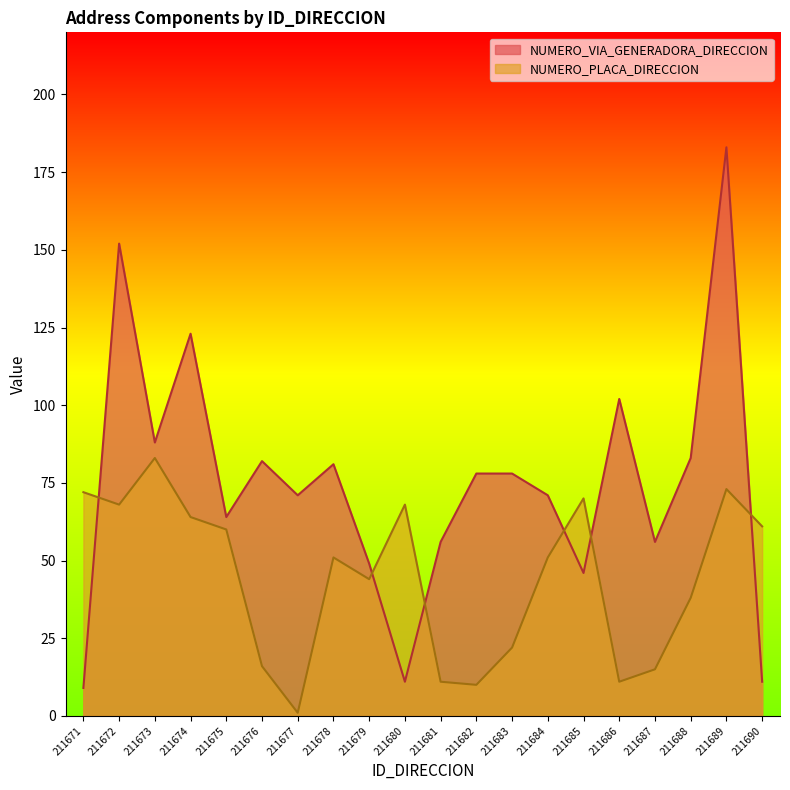

What is the minimum value shown in the chart?

1